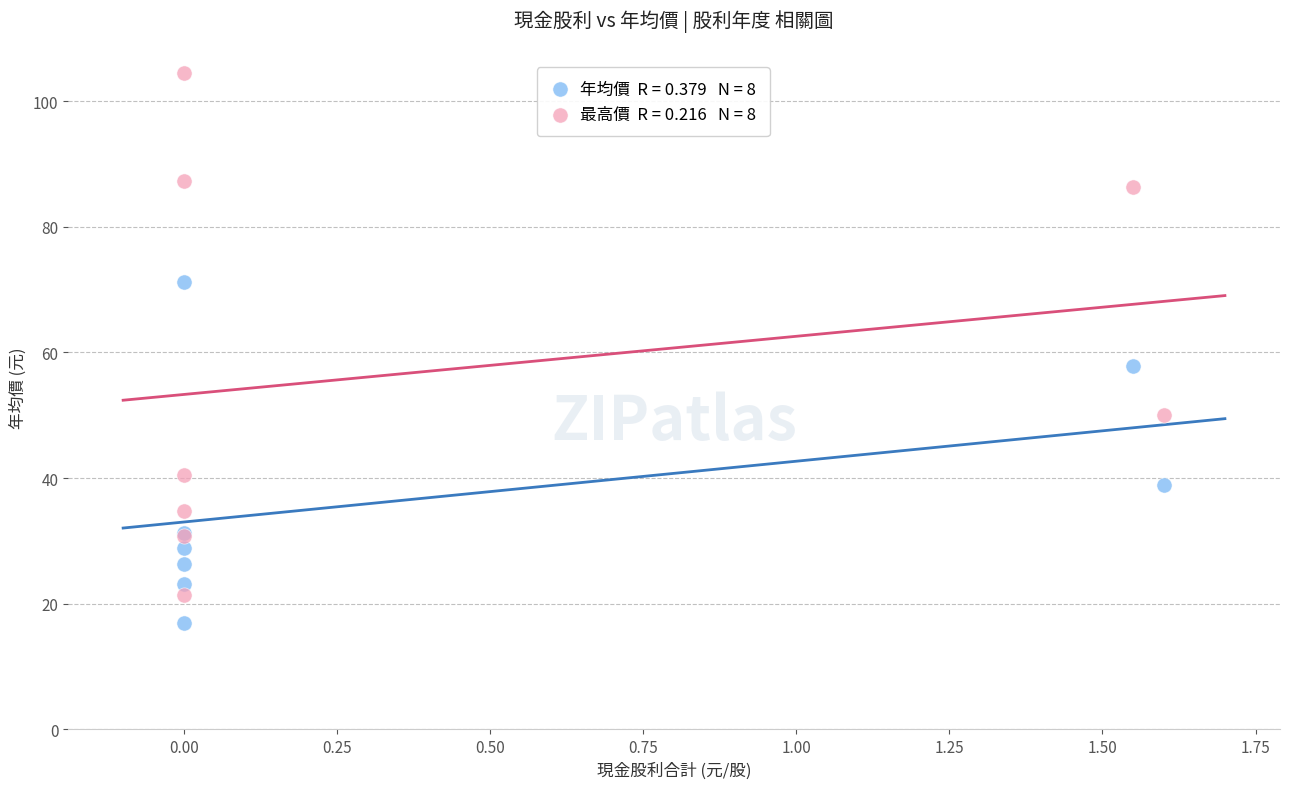

Across all series, what Y value is closest to 60?

57.9